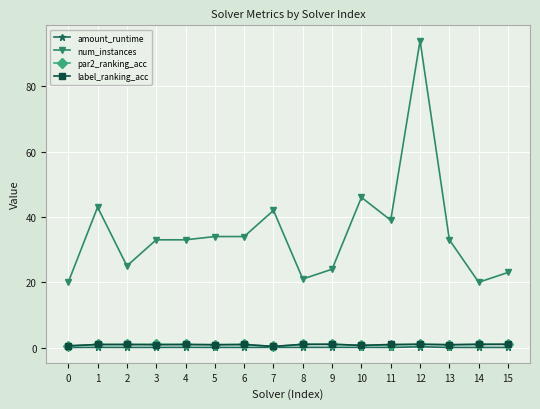

What is the average value of the amount_runtime series?

0.1